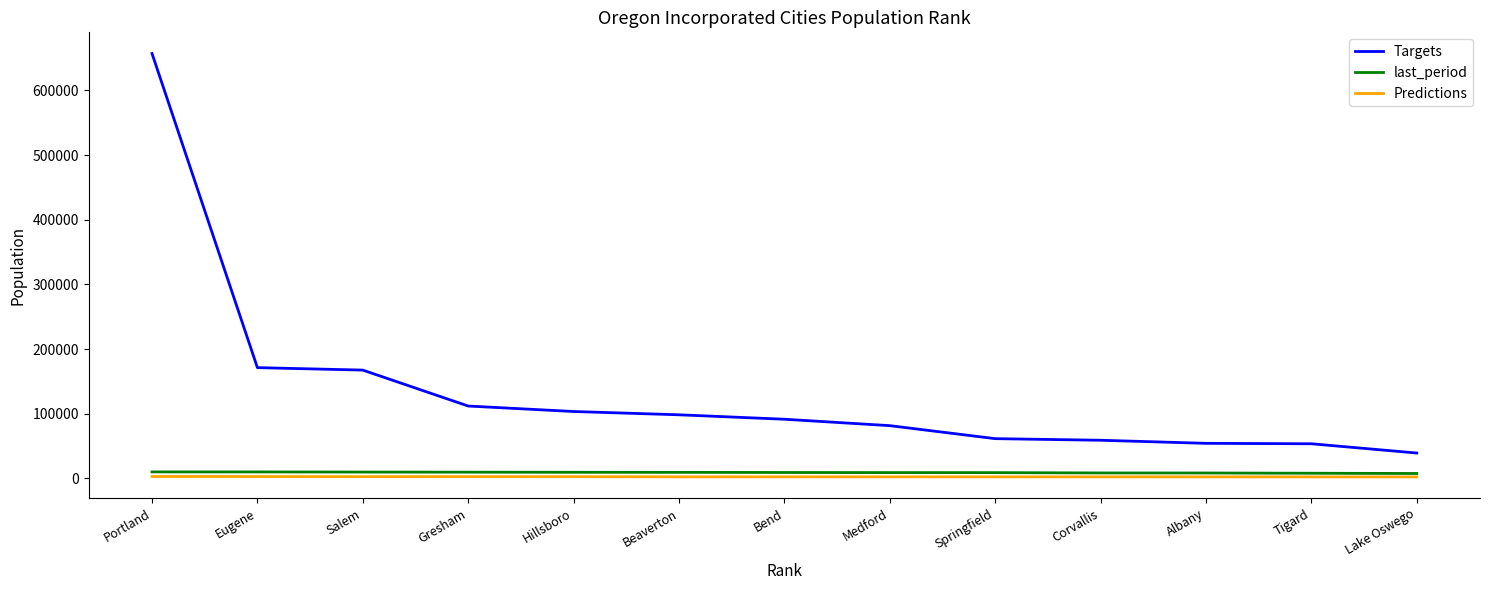

What is the highest value of the Targets series?

657100